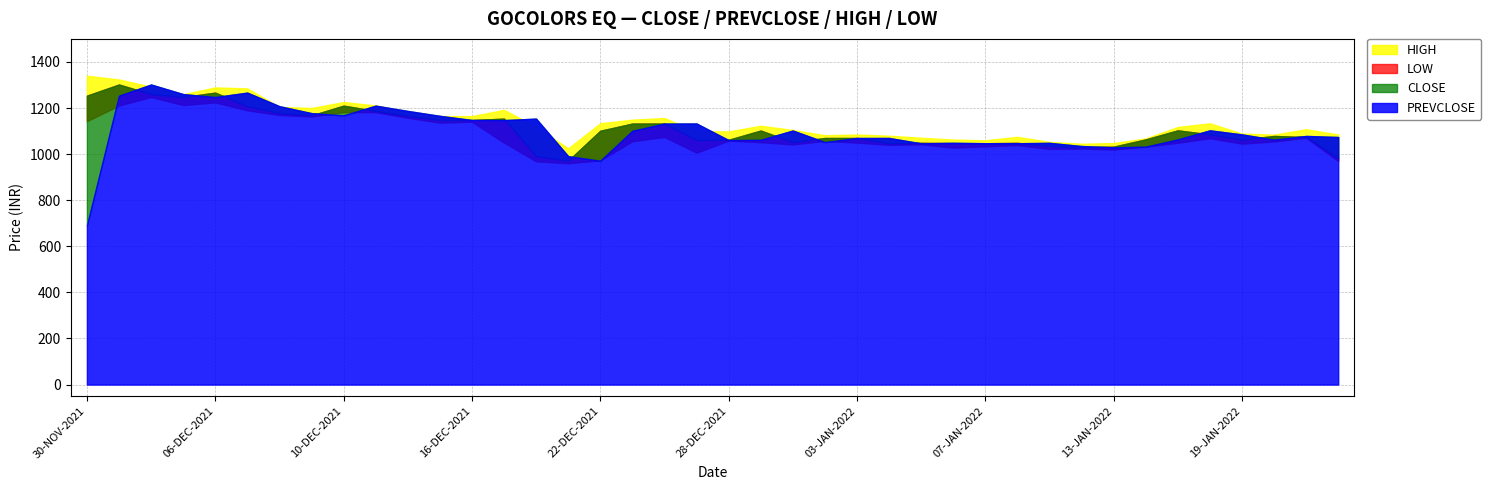

Rank the categories by LOW value from lowest to highest.

21-DEC-2021, 20-DEC-2021, 24-JAN-2022, 22-DEC-2021, 27-DEC-2021, 13-JAN-2022, 11-JAN-2022, 12-JAN-2022, 06-JAN-2022, 14-JAN-2022, 07-JAN-2022, 10-JAN-2022, 04-JAN-2022, 30-DEC-2021, 05-JAN-2022, 19-JAN-2022, 17-JAN-2022, 17-DEC-2021, 03-JAN-2022, 29-DEC-2021, 20-JAN-2022, 23-DEC-2021, 31-DEC-2021, 28-DEC-2021, 18-JAN-2022, 21-JAN-2022, 24-DEC-2021, 15-DEC-2021, 16-DEC-2021, 30-NOV-2021, 14-DEC-2021, 09-DEC-2021, 08-DEC-2021, 10-DEC-2021, 13-DEC-2021, 07-DEC-2021, 01-DEC-2021, 03-DEC-2021, 06-DEC-2021, 02-DEC-2021